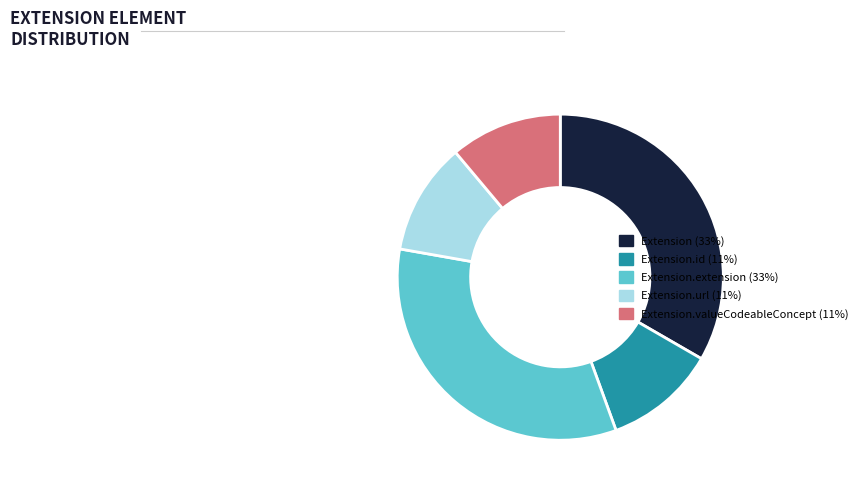

Is there a majority slice in this chart?

No